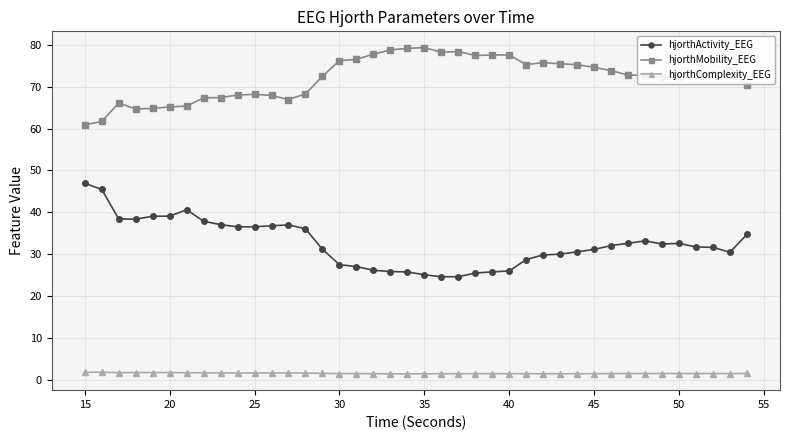

What is the lowest value of the hjorthComplexity_EEG series?

1.4